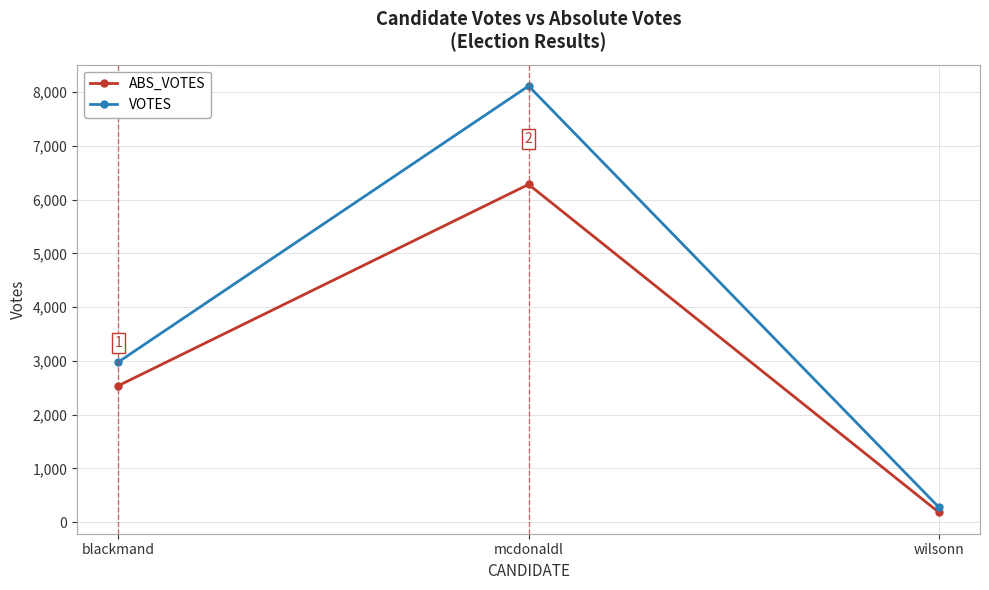

What is the average value of the VOTES series?

3789